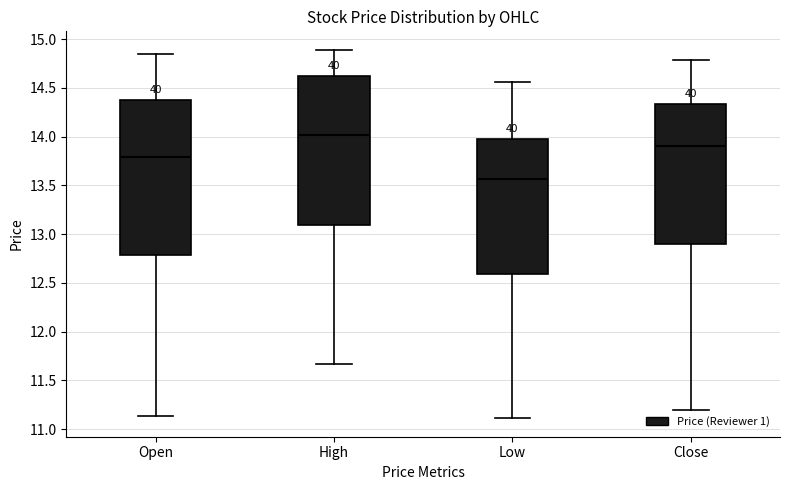

Reading left to right, transcribe this box plot: for each box, give where its median line is, the range the box spans, and where its two whiskers end, as read against the y-axis. The values are not printed on the chart, so give them approximately, as read against the axis.

Open: median 13.80, box 12.80 to 14.40, whiskers 11.15 to 14.85
High: median 14.00, box 13.10 to 14.60, whiskers 11.65 to 14.90
Low: median 13.55, box 12.60 to 14.00, whiskers 11.10 to 14.55
Close: median 13.90, box 12.90 to 14.35, whiskers 11.20 to 14.80